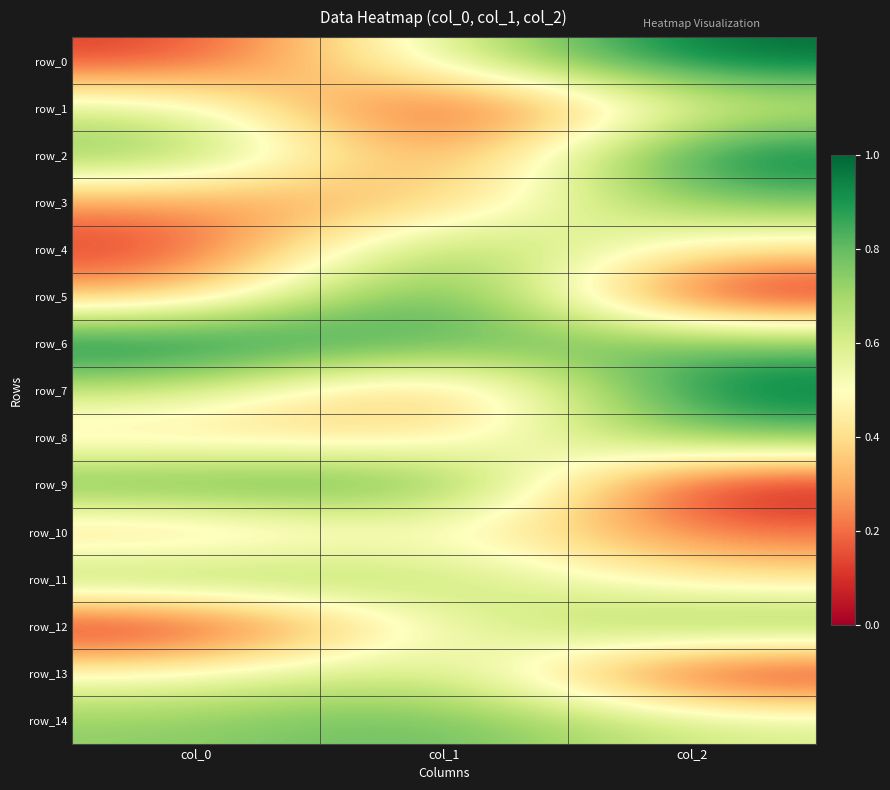

What is the difference between the maximum and minimum values in the row_11 series?

0.4